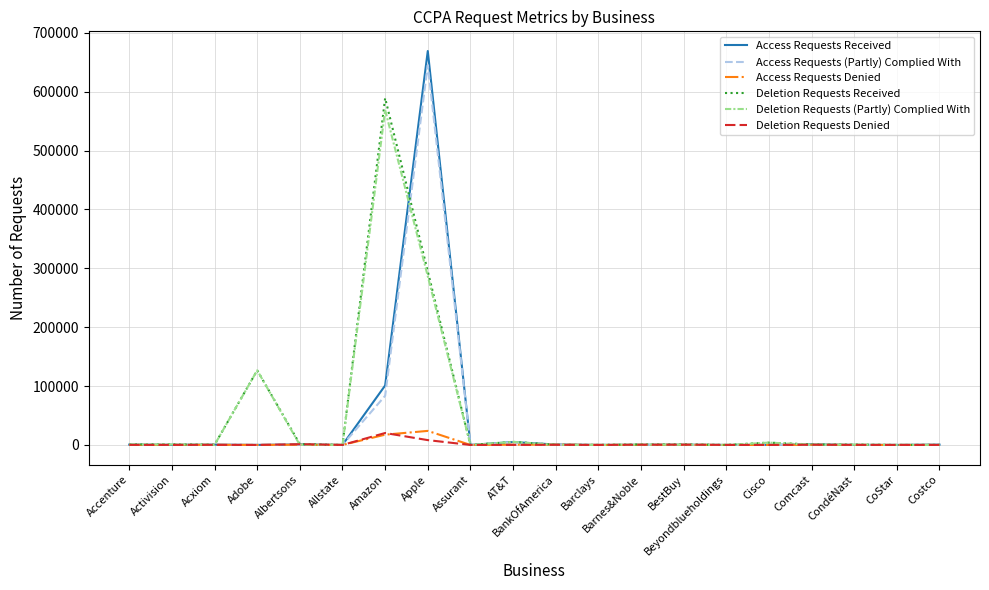

In Access Requests Denied, how many points are higher than both neighbors (excluding endpoints)?

6